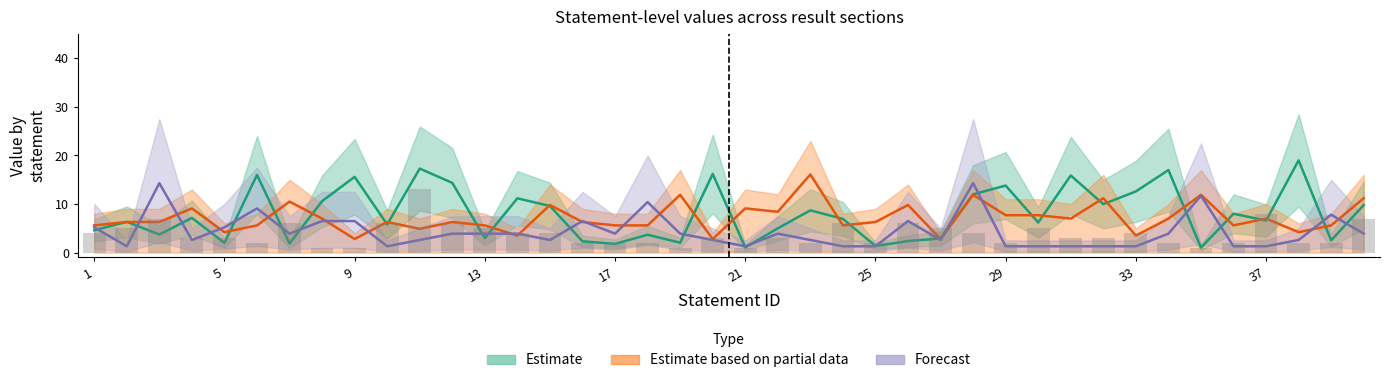

Between 5 and 40, which is larger?

40